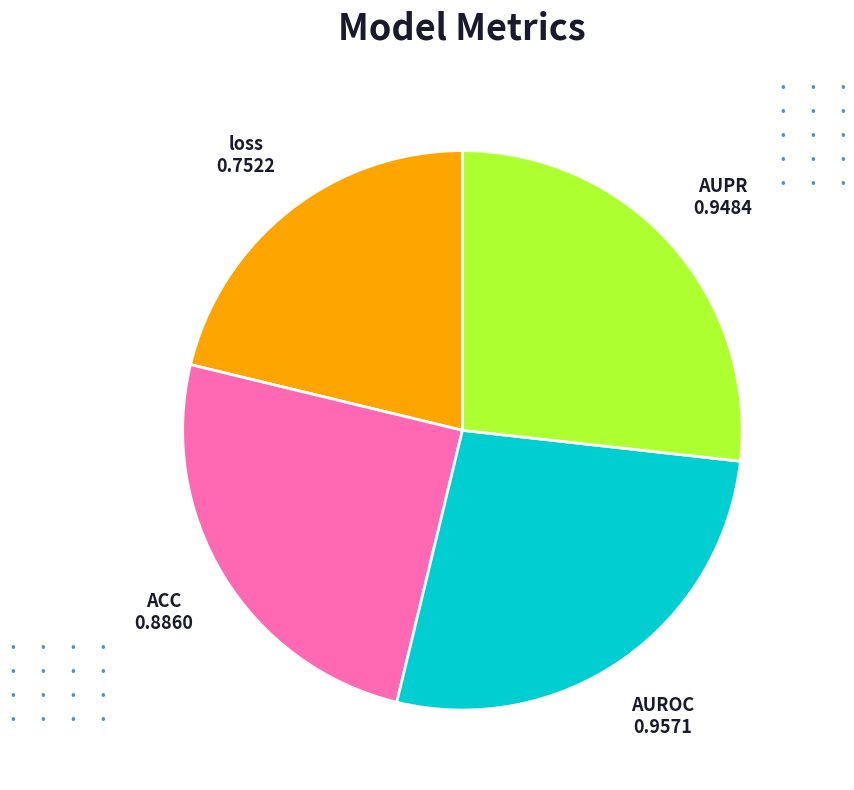

Does any single category account for the majority?

No